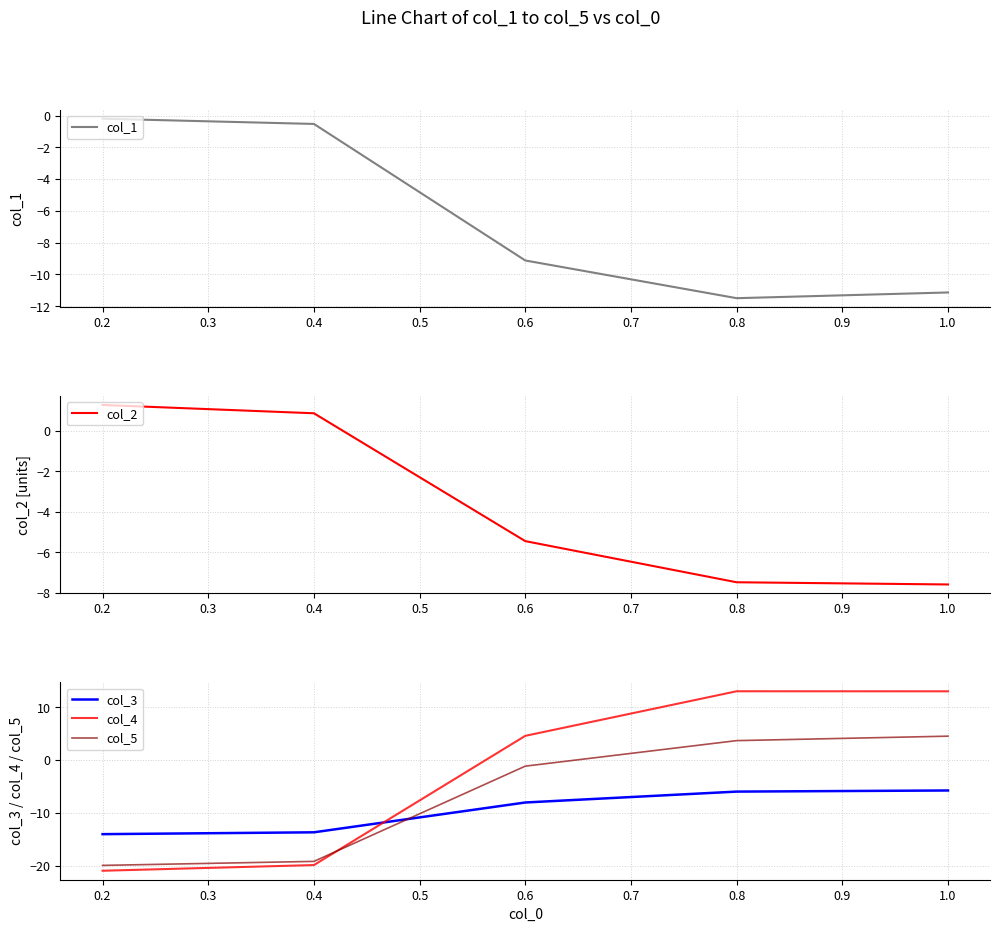

What is the sum of all col_2 values?

-18.3